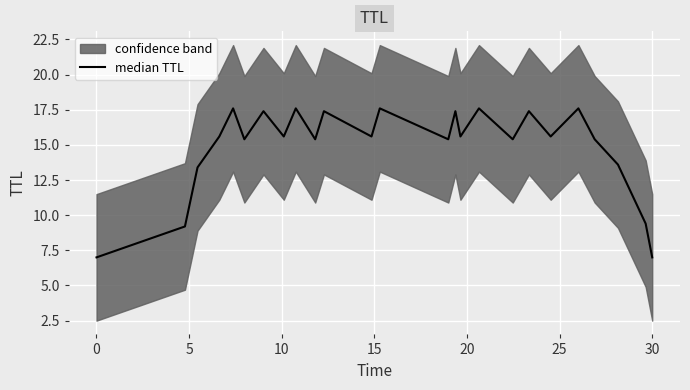

How many lines are shown in the chart?

1